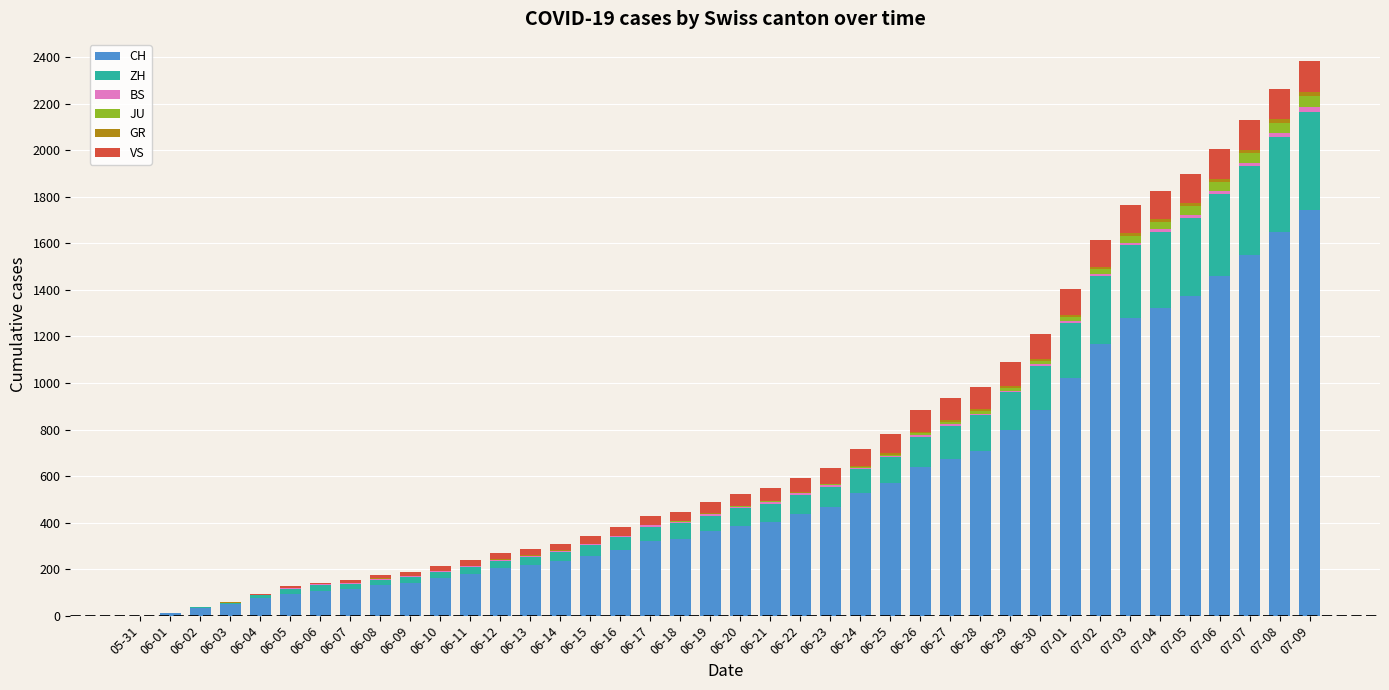

Which series has the largest range (max minus min)?

CH